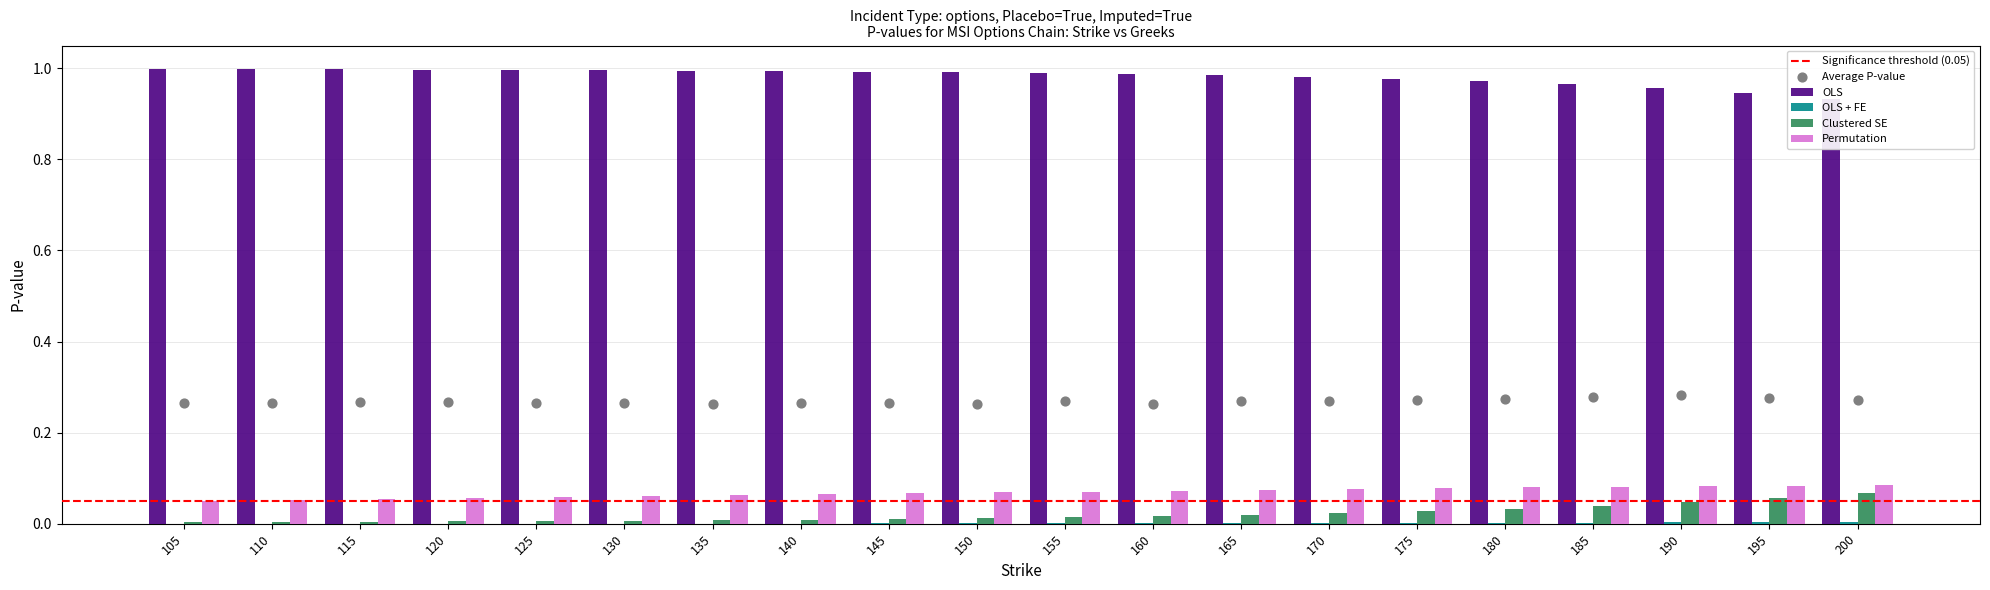

Which series contains the highest Y value?

OLS